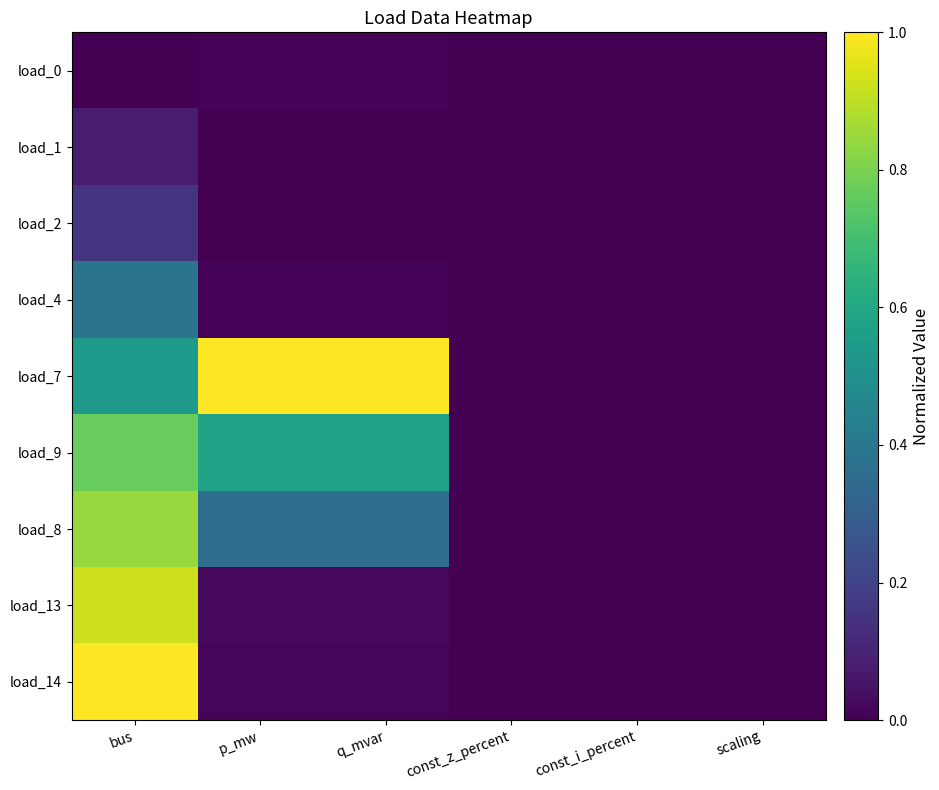

Rank the series at const_i_percent from lowest to highest value.

load_0, load_1, load_2, load_4, load_7, load_9, load_8, load_13, load_14